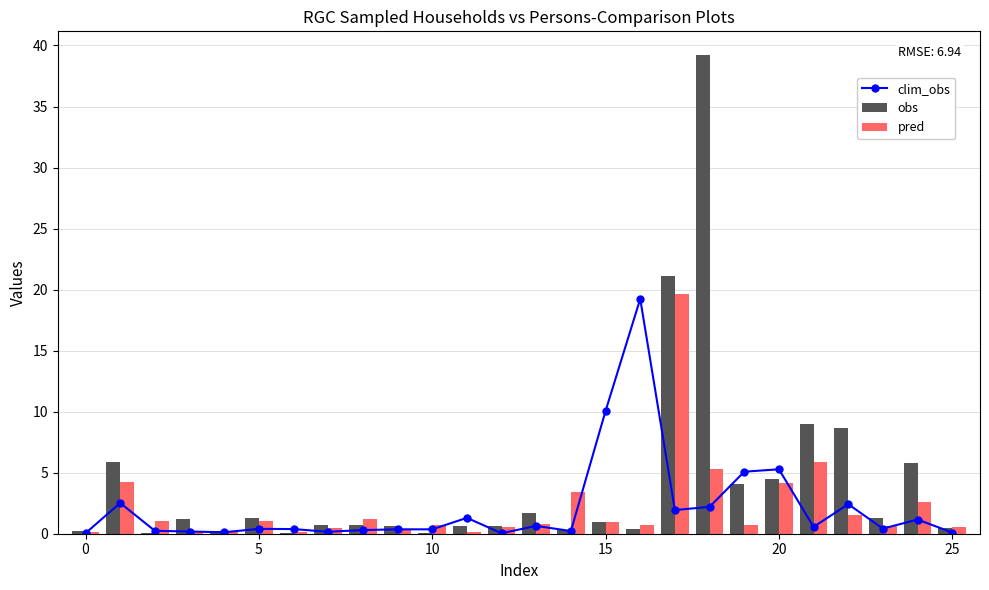

True or false: pred has a value of 0.9 at 20.

False